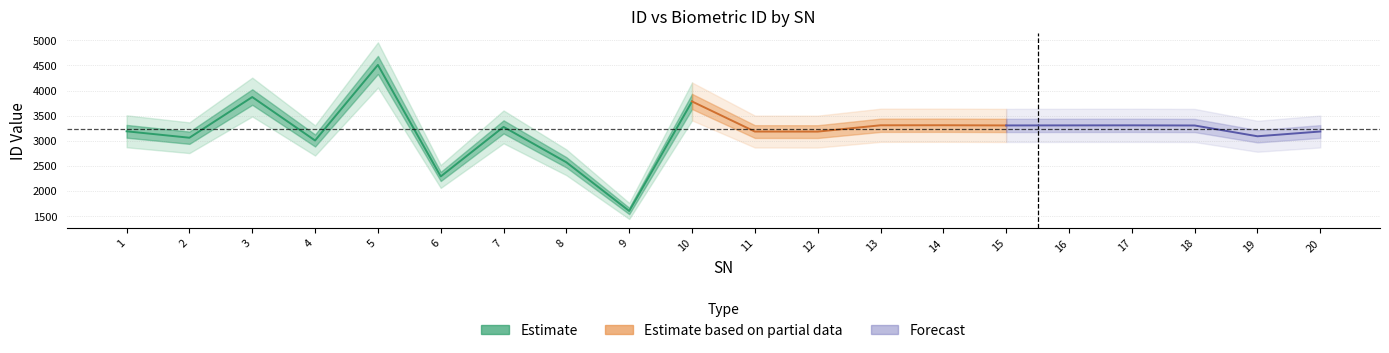

What is the value of the Biometric ID point at the 15th from the left?

3304